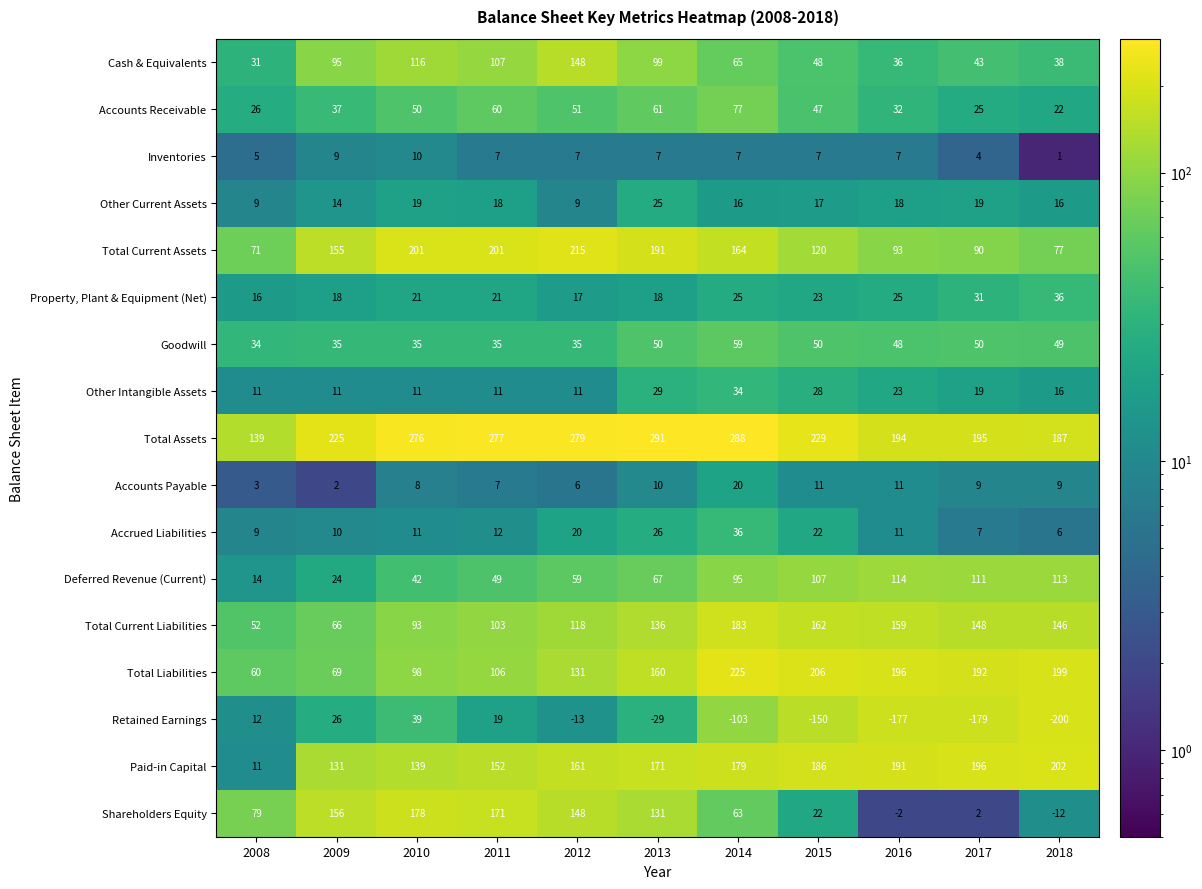

Which label corresponds to the smallest value in the chart?

2018